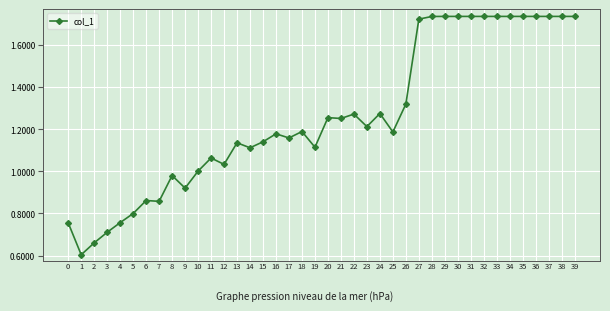

Does the chart have visible grid lines?

Yes